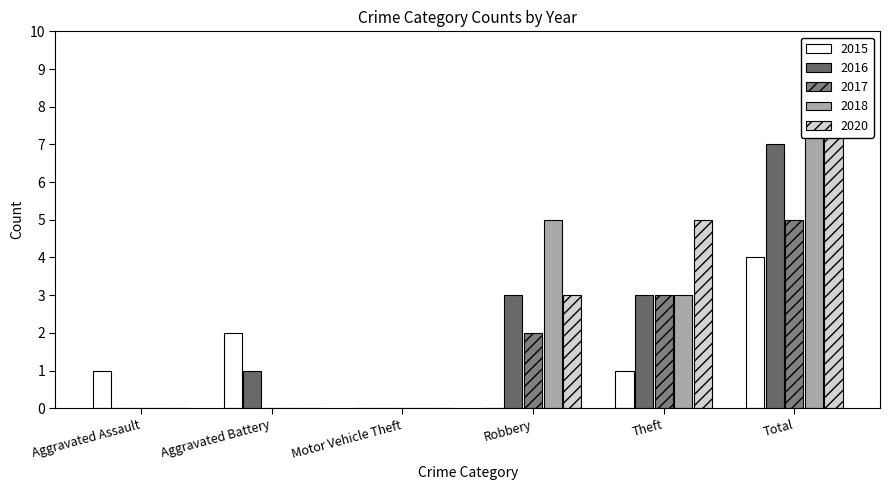

What is the total value across all series at Theft?

15